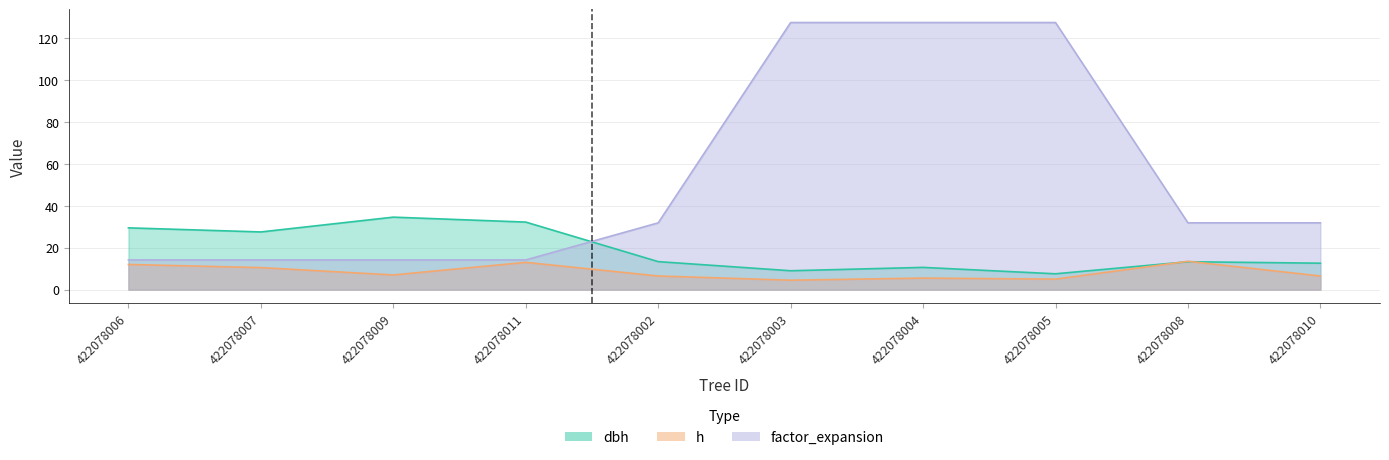

What is the difference between the second highest and minimum values in the factor_expansion series?

113.2